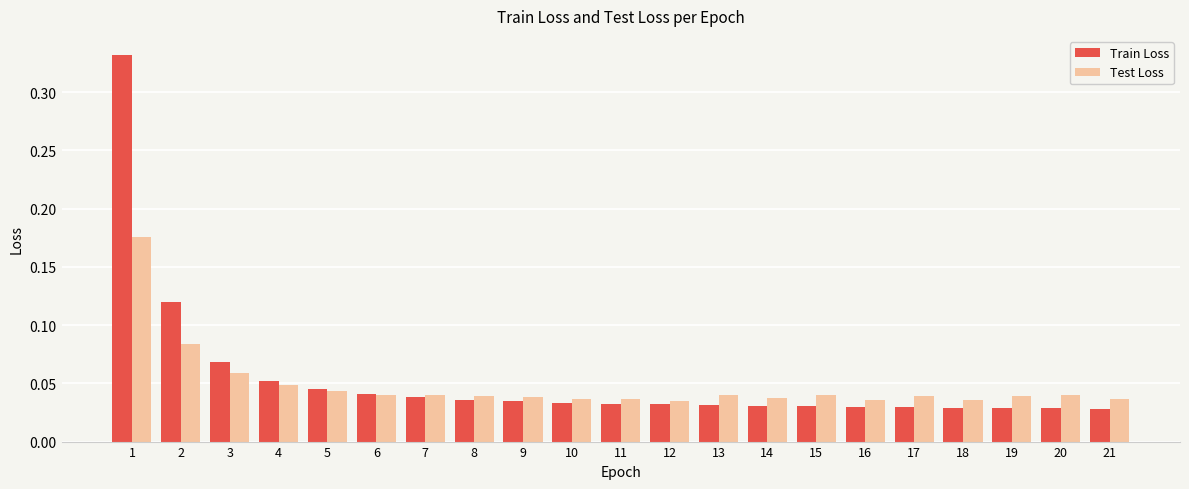

At how many categories does at least one series exceed 0?

21